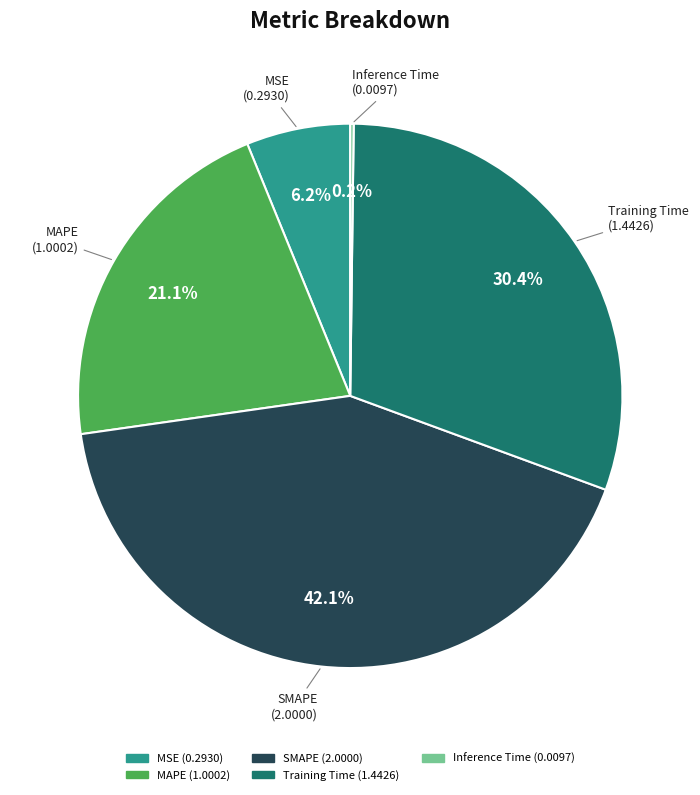

Is there any slice that represents more than half of the pie?

No